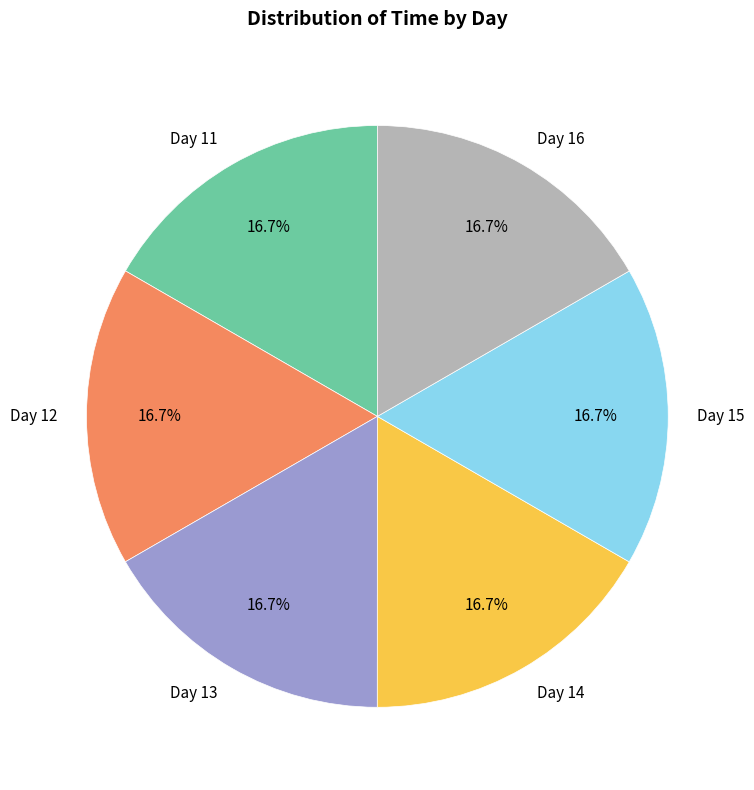

What percentage do Day 12 and Day 13 together represent?

33.3%